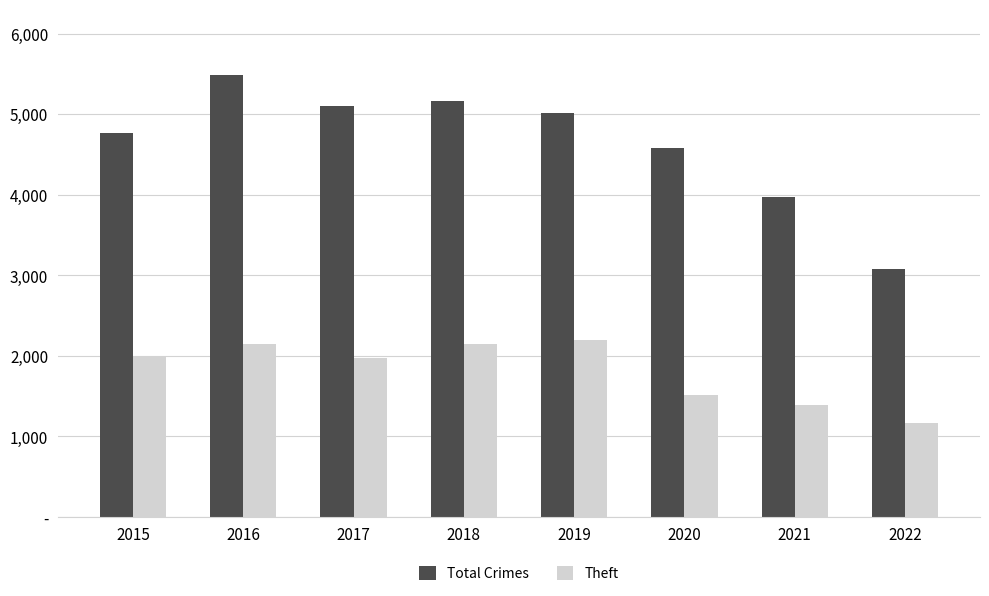

Read the Theft value at 2019, to the nearest 100.

2200